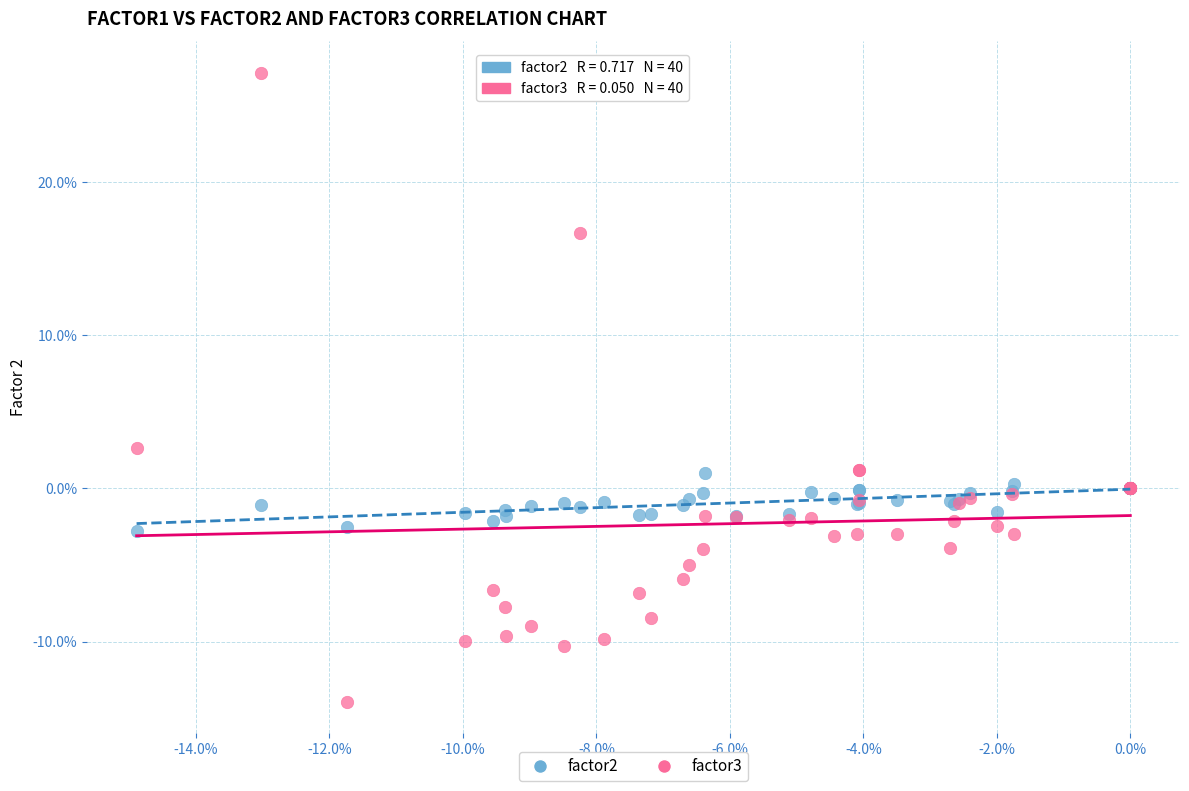

What are all the series names shown in the legend?

factor2, factor3